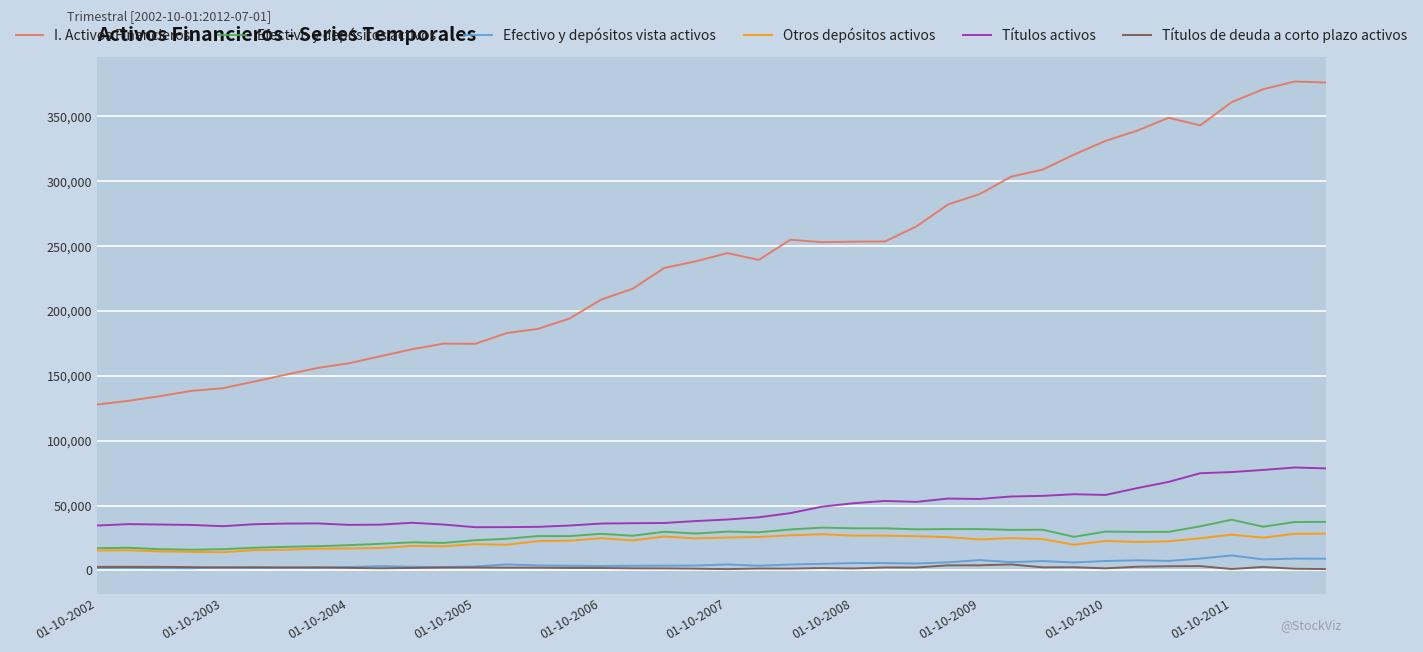

What is the sum of all Otros depósitos activos values?

883480